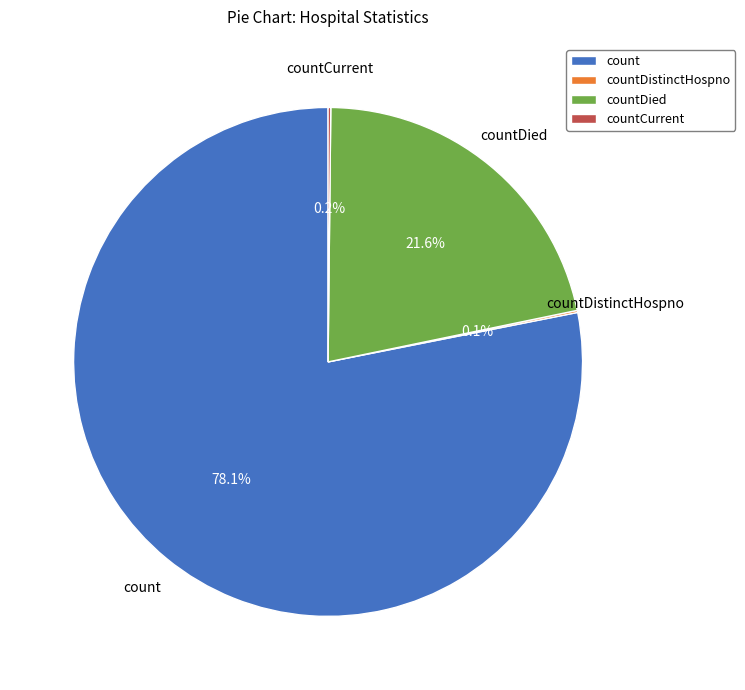

Which category has the biggest portion of the pie?

count